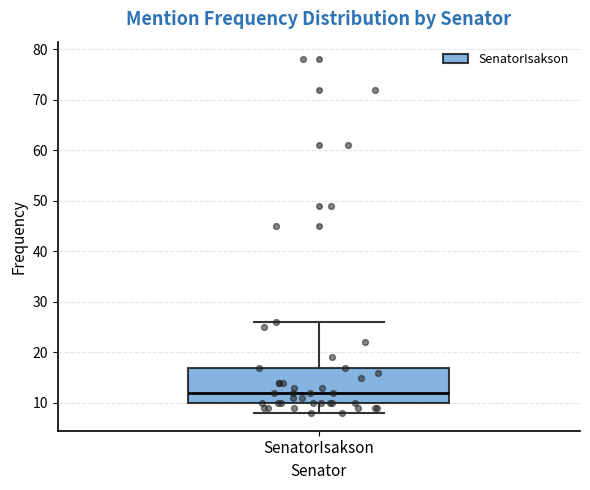

Where is the lower edge of the box for SenatorIsakson on the y-axis? The values are not printed on the chart, so give them approximately, as read against the axis.

10